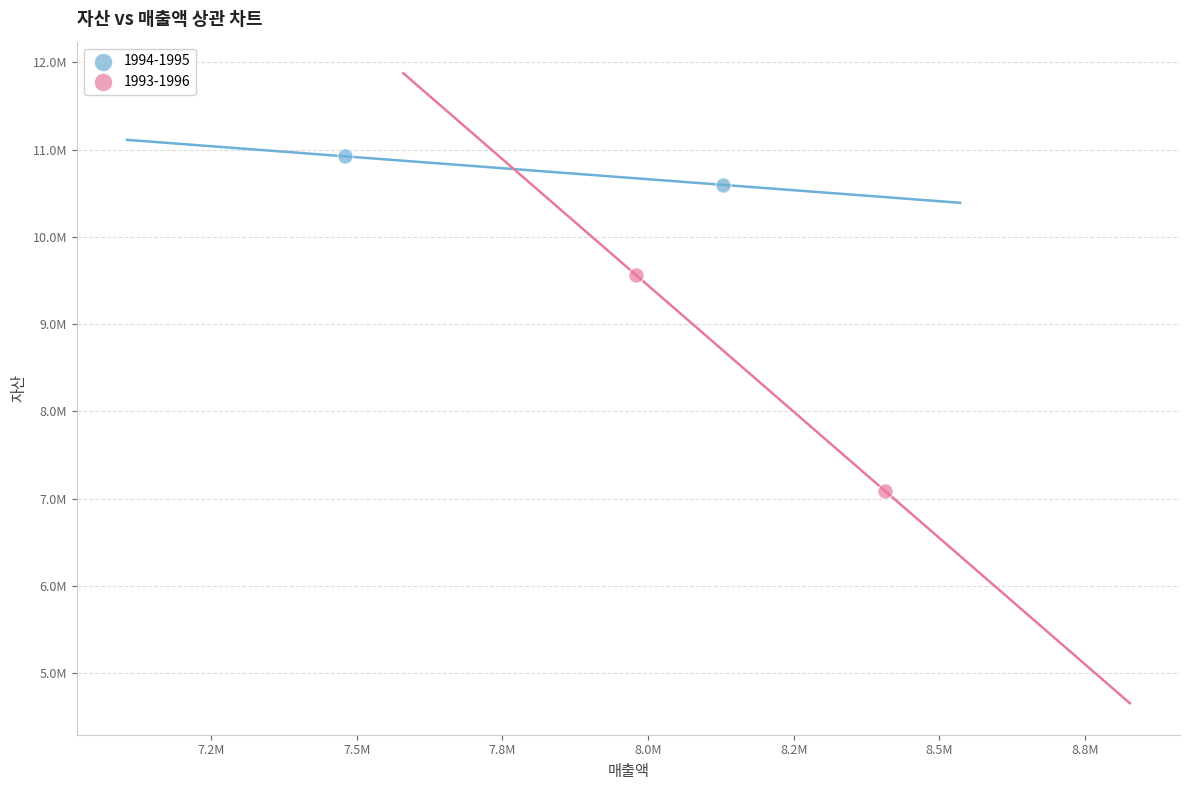

Which series has the largest Y range (max minus min)?

1993-1996